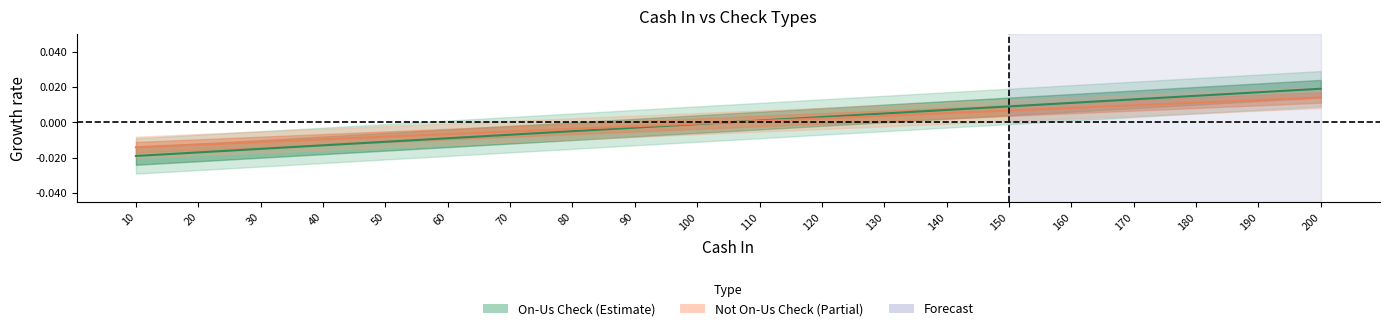

At how many categories does at least one series exceed 0?

10